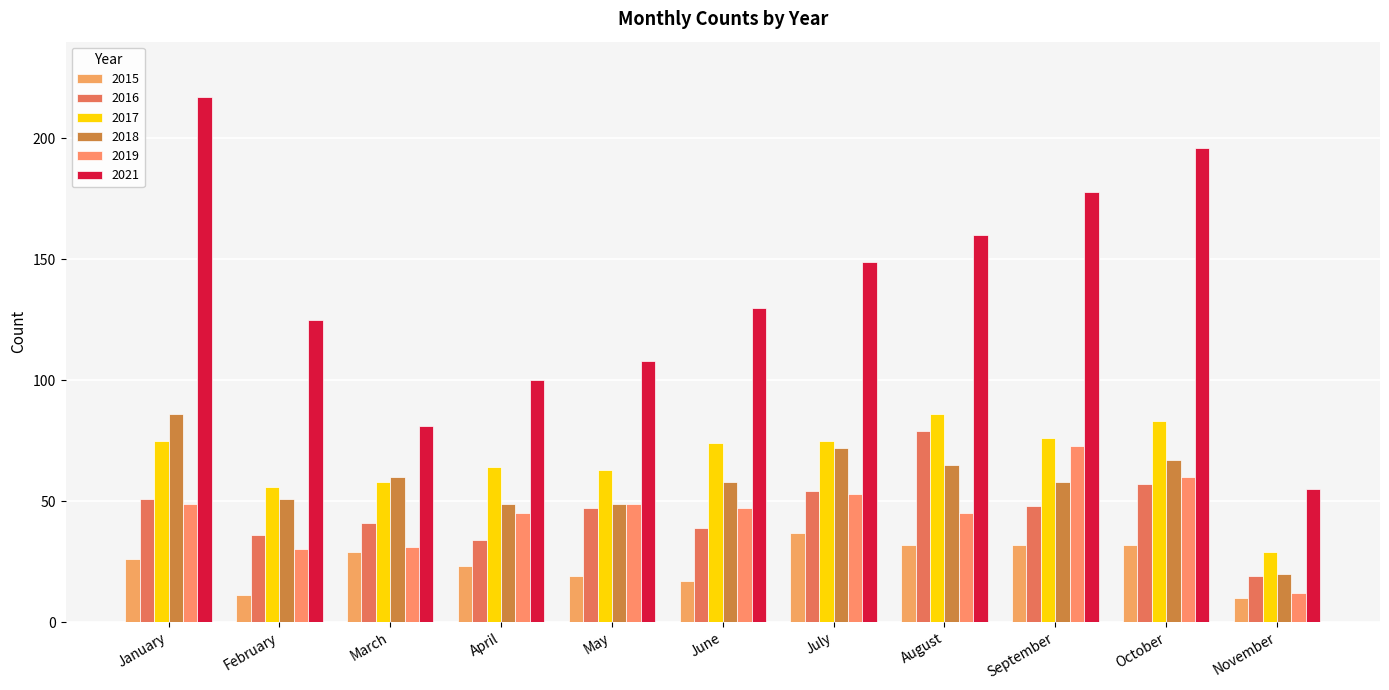

What is the total value across all series at October?

495